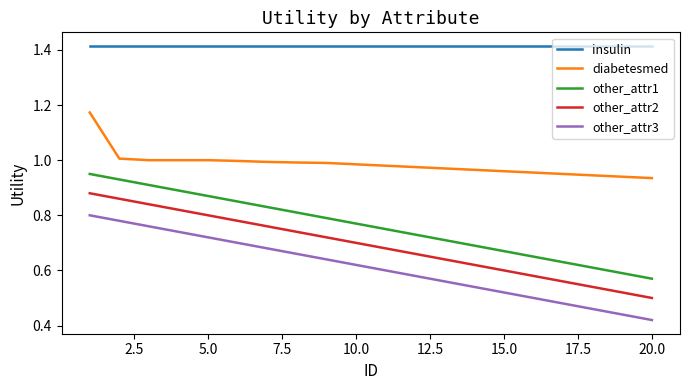

True or false: other_attr2 and other_attr3 intersect in this chart.

False